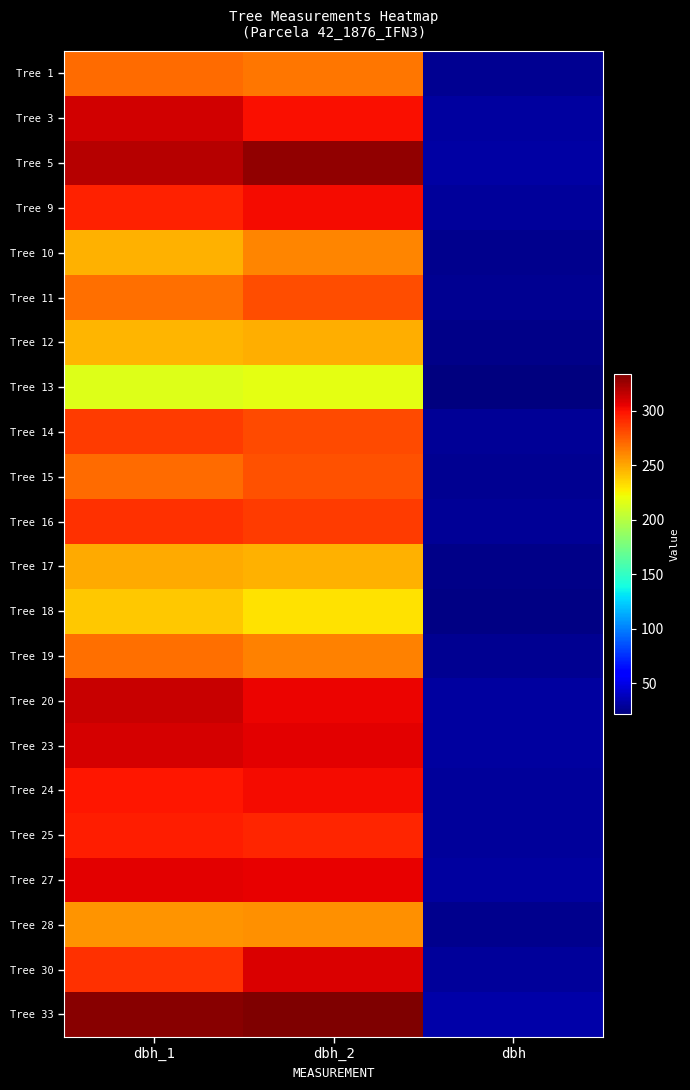

Rank the series at dbh_1 from lowest to highest value.

Tree 13, Tree 18, Tree 12, Tree 10, Tree 17, Tree 28, Tree 11, Tree 19, Tree 1, Tree 15, Tree 14, Tree 16, Tree 30, Tree 9, Tree 25, Tree 24, Tree 27, Tree 23, Tree 3, Tree 20, Tree 5, Tree 33